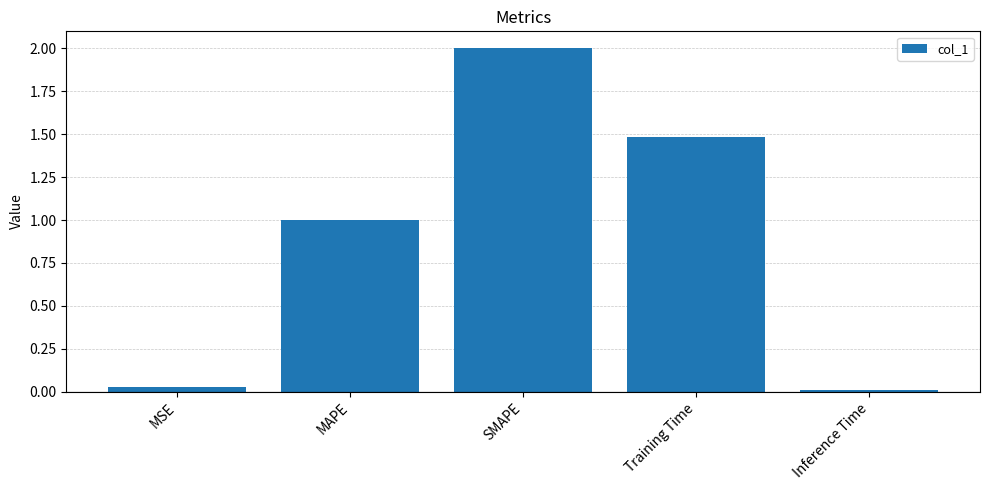

What is the difference between the maximum and minimum values?

2.0